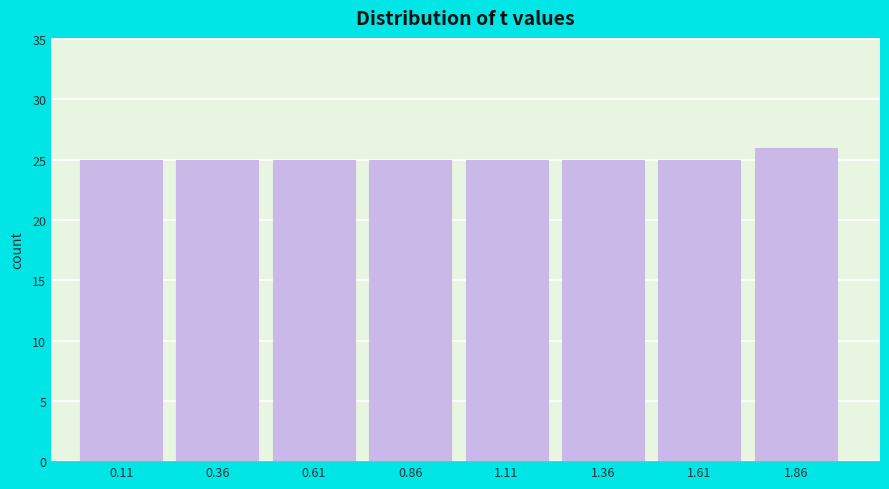

Over which range of the x-axis is the bar tallest?

1.75 to 2.00